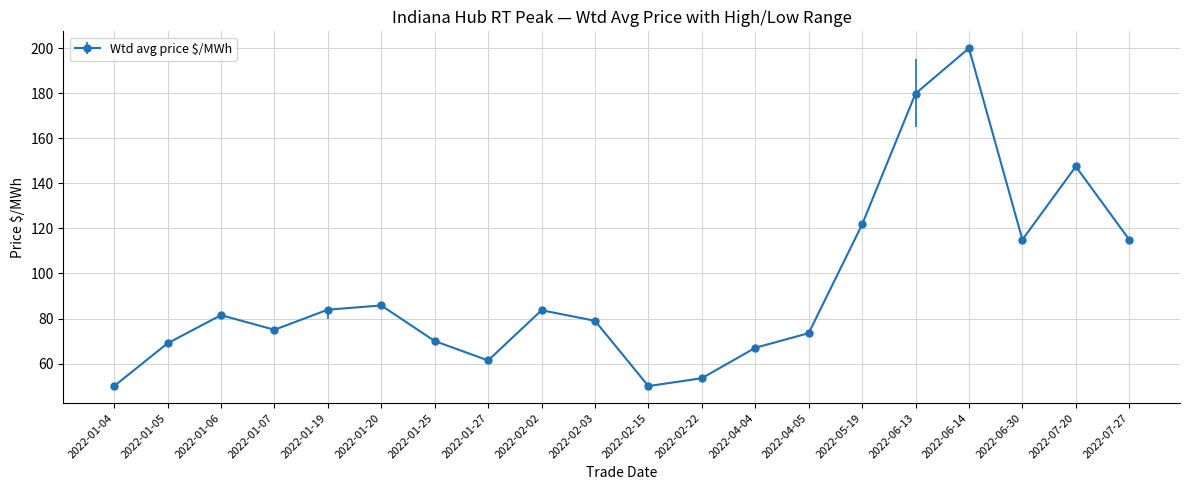

What is the label of the 16th point from the left?

2022-06-13